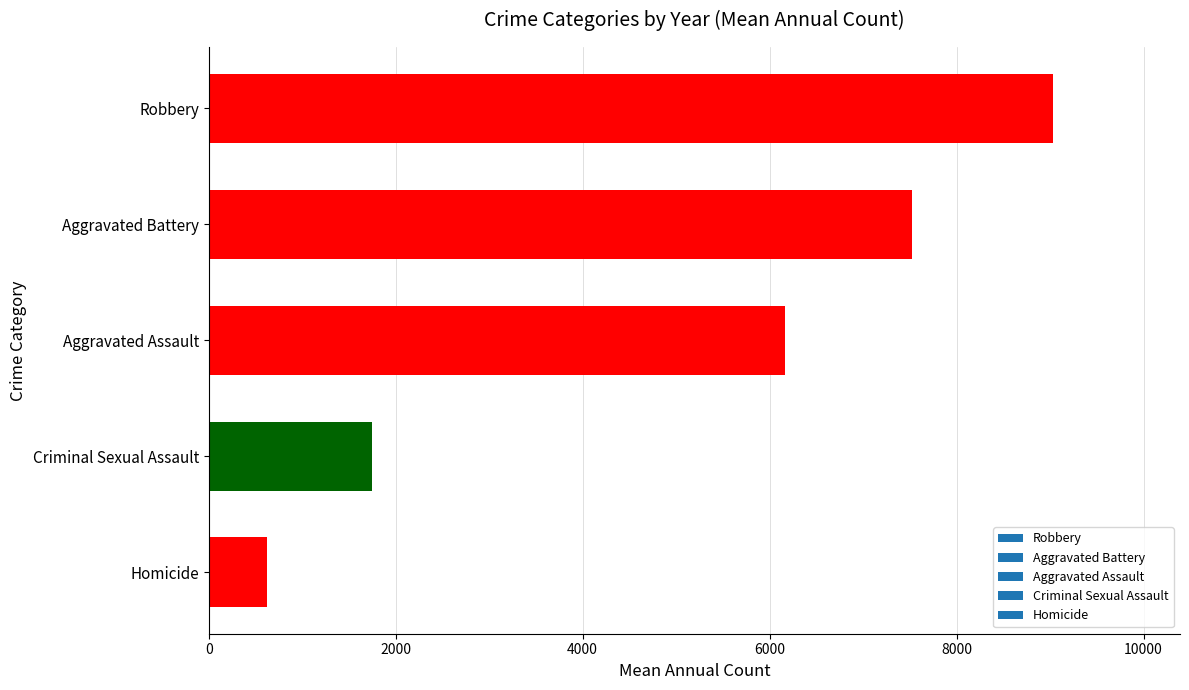

Count the number of data series in this chart.

1